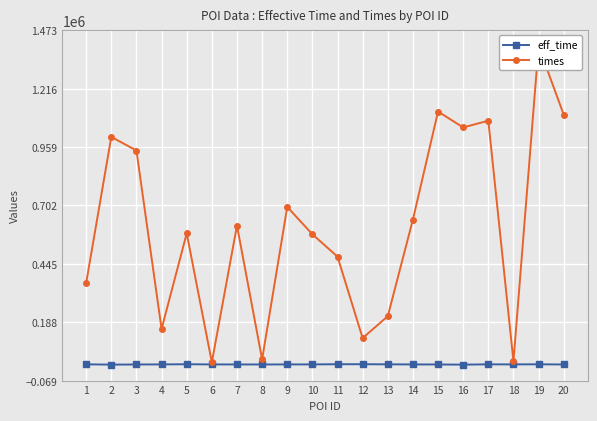

Reading left to right, transcribe all the data shown in this chart.

eff_time: 2197	880	1505	1810	2602	1772	1700	1477	1801	1828	2656	2684	2165	1700	1576	768	2157	1877	2353	1485
times: 360574	1003241	943427	157793	578803	11013	613030	24079	694943	574785	476131	117744	214079	639537	1114920	1045006	1074571	15365	1403328	1101001